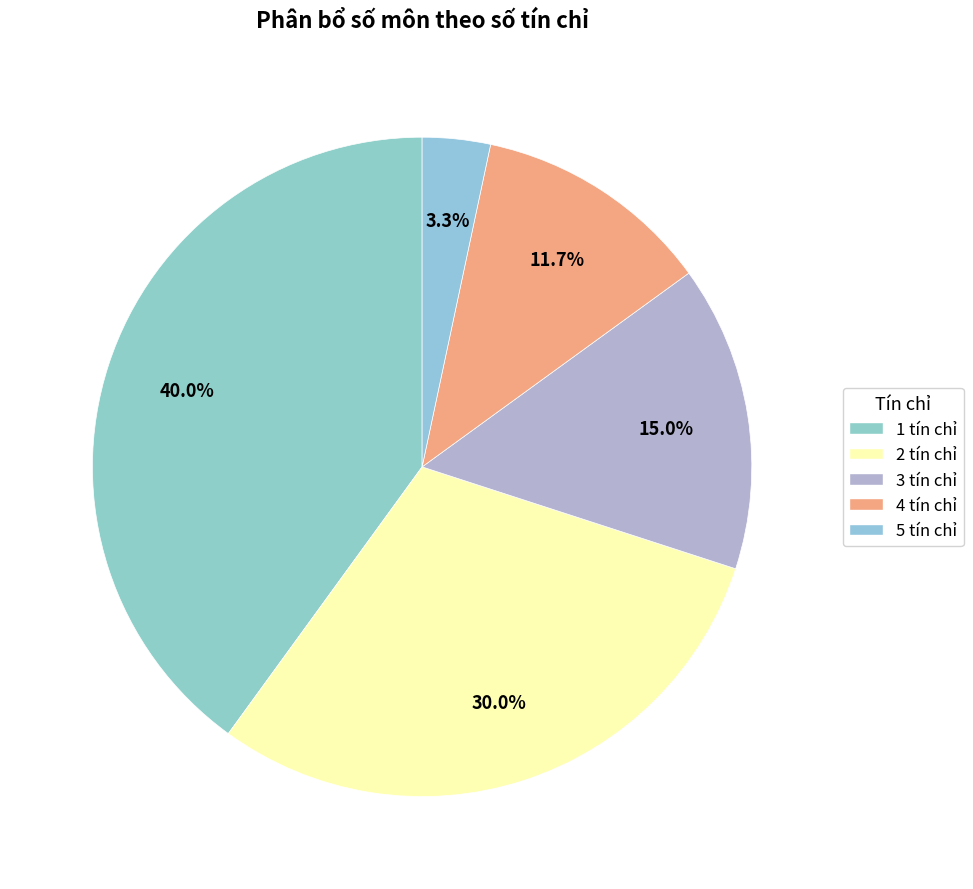

To the nearest percent, what is the difference between the 5 tín chỉ and 4 tín chỉ slice percentages?

8%